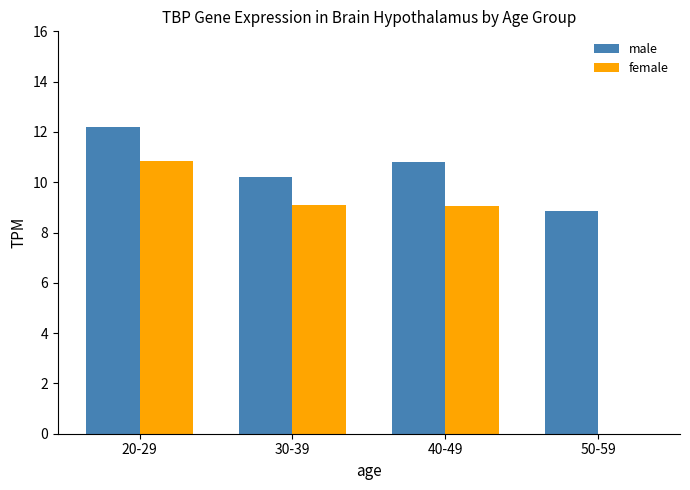

The female series shows 12.4 at 30-39. True or false?

False